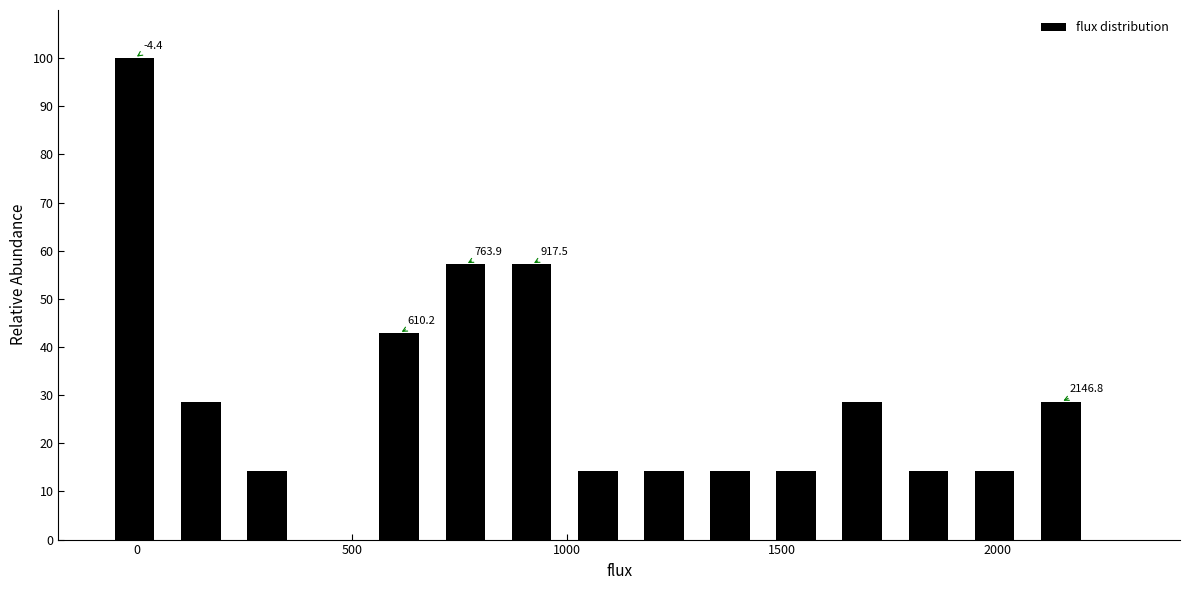

Read against the x-axis, roughly where is the centre of the tallest bar?

0